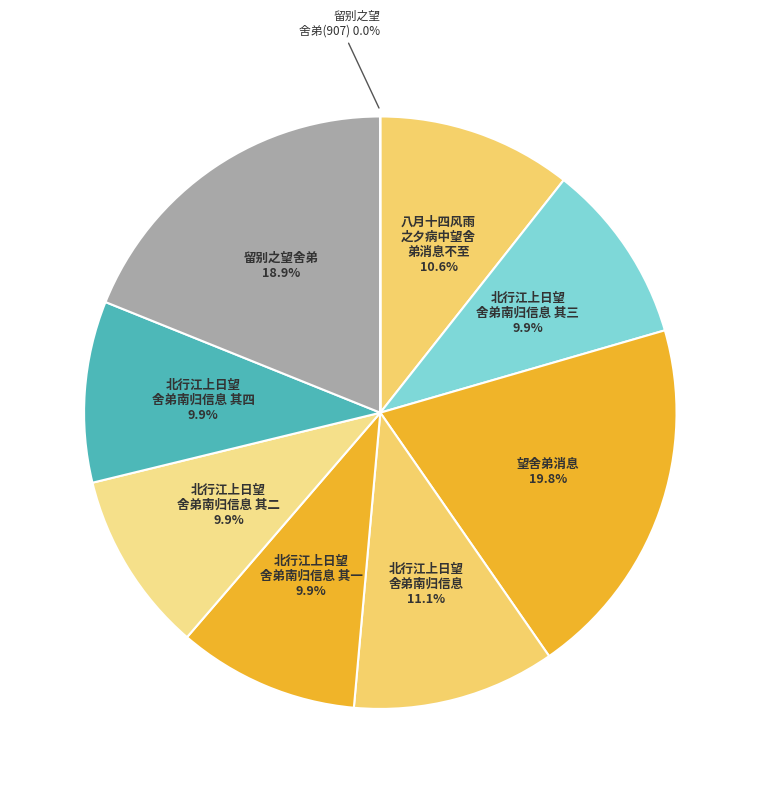

Which category has the smallest portion of the pie?

留别之望舍弟(907)